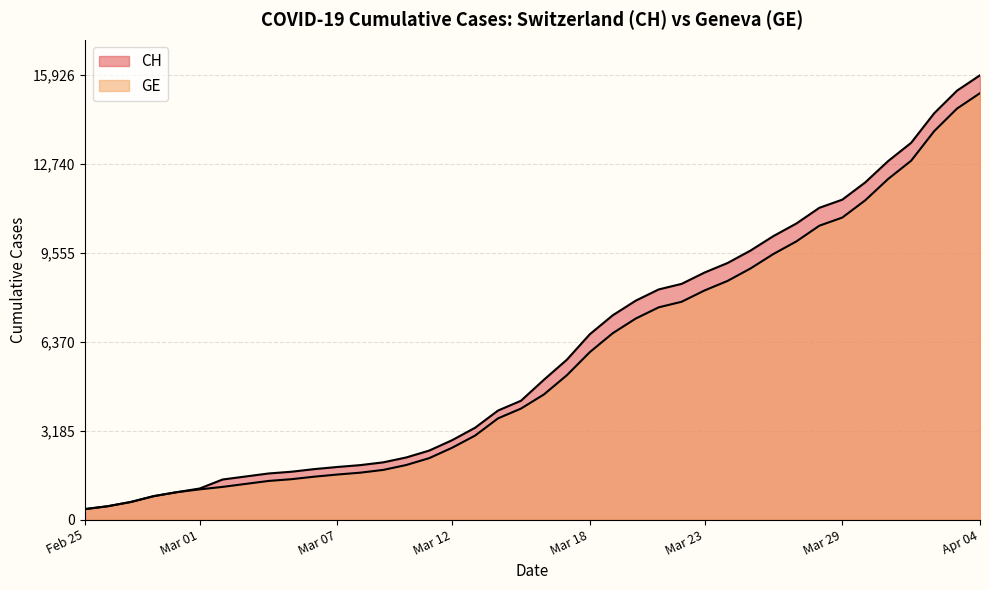

Reading left to right, transcribe all the data shown in this chart.

CH: 375	479	630	840	981	1113	1436	1544	1652	1715	1809	1885	1952	2051	2226	2472	2845	3291	3908	4259	5012	5731	6644	7323	7847	8249	8449	8855	9196	9642	10162	10613	11175	11467	12086	12852	13505	14561	15375	15926
GE: 375	479	630	840	981	1083	1171	1278	1384	1447	1538	1614	1681	1780	1955	2201	2574	3010	3627	3978	4485	5174	6002	6681	7205	7607	7807	8213	8554	9000	9520	9971	10533	10825	11444	12210	12863	13919	14733	15284